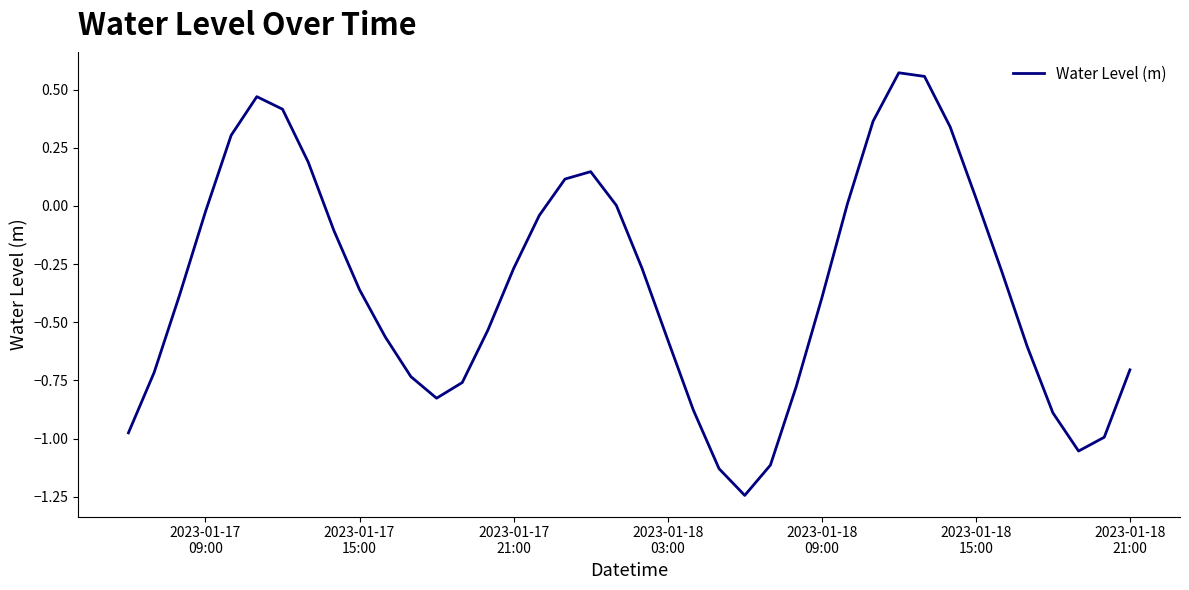

How many categories are shown in the chart?

40